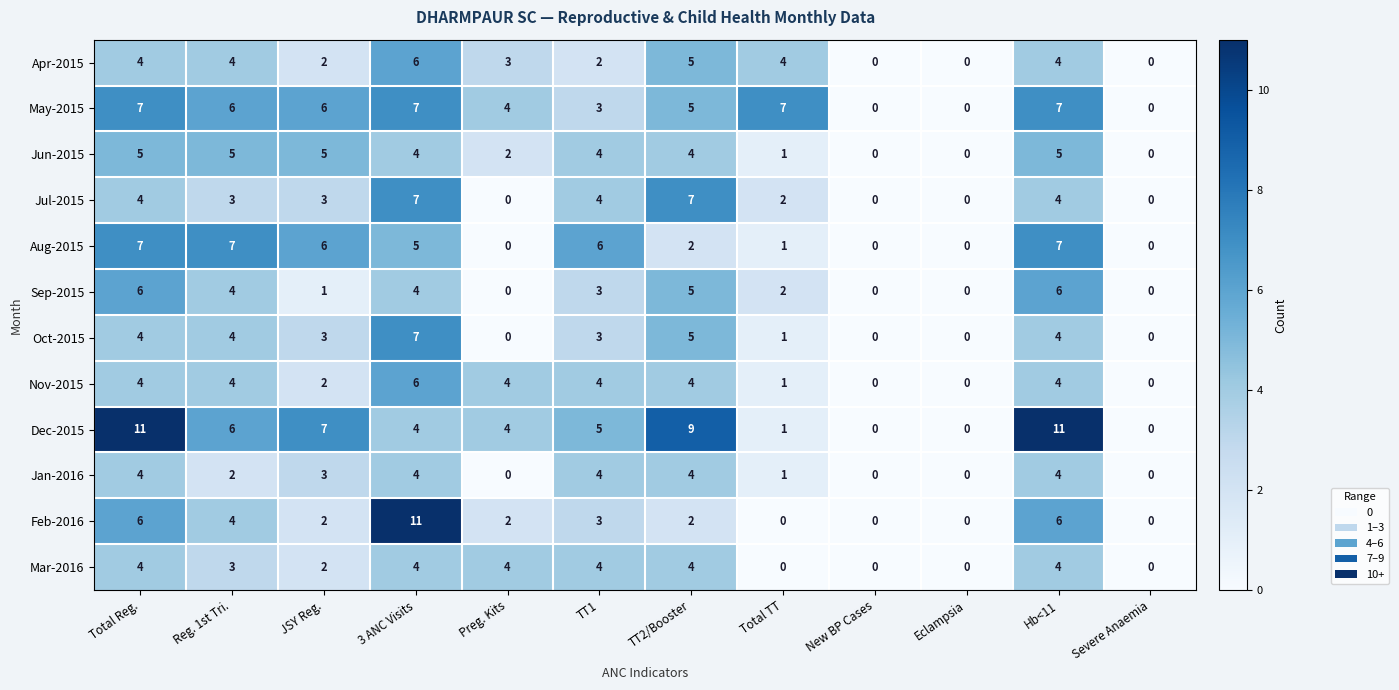

What is the difference between the maximum and minimum values in the Jun-2015 series?

5